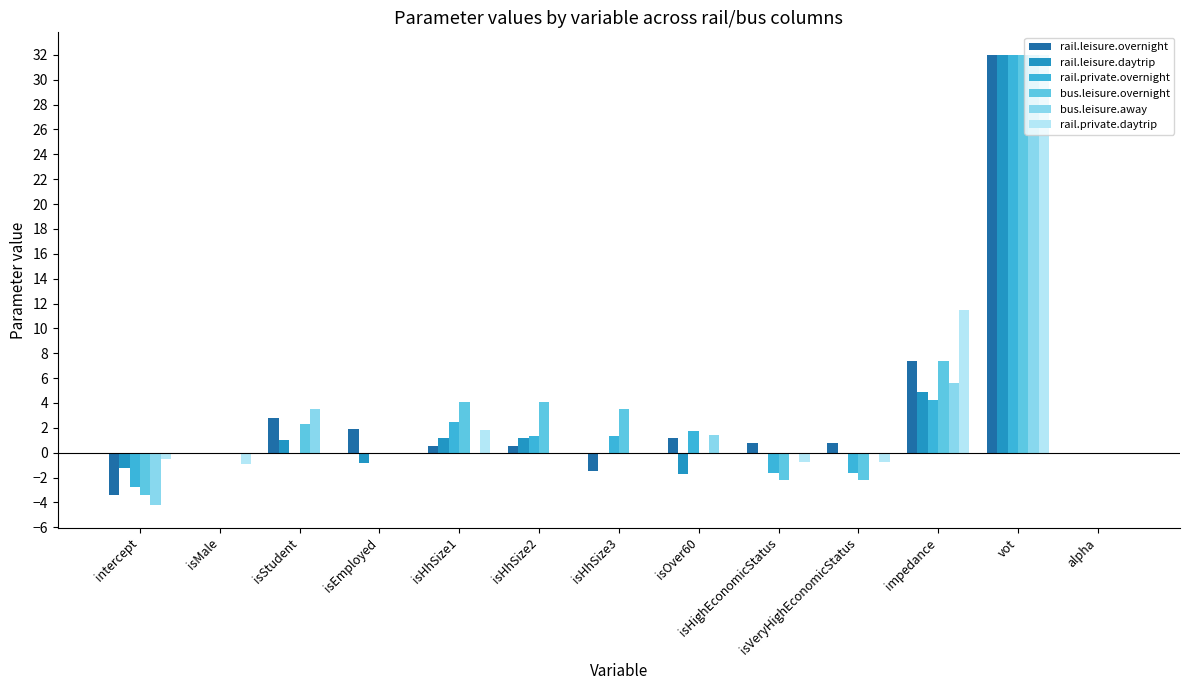

How many groups of bars are there?

13